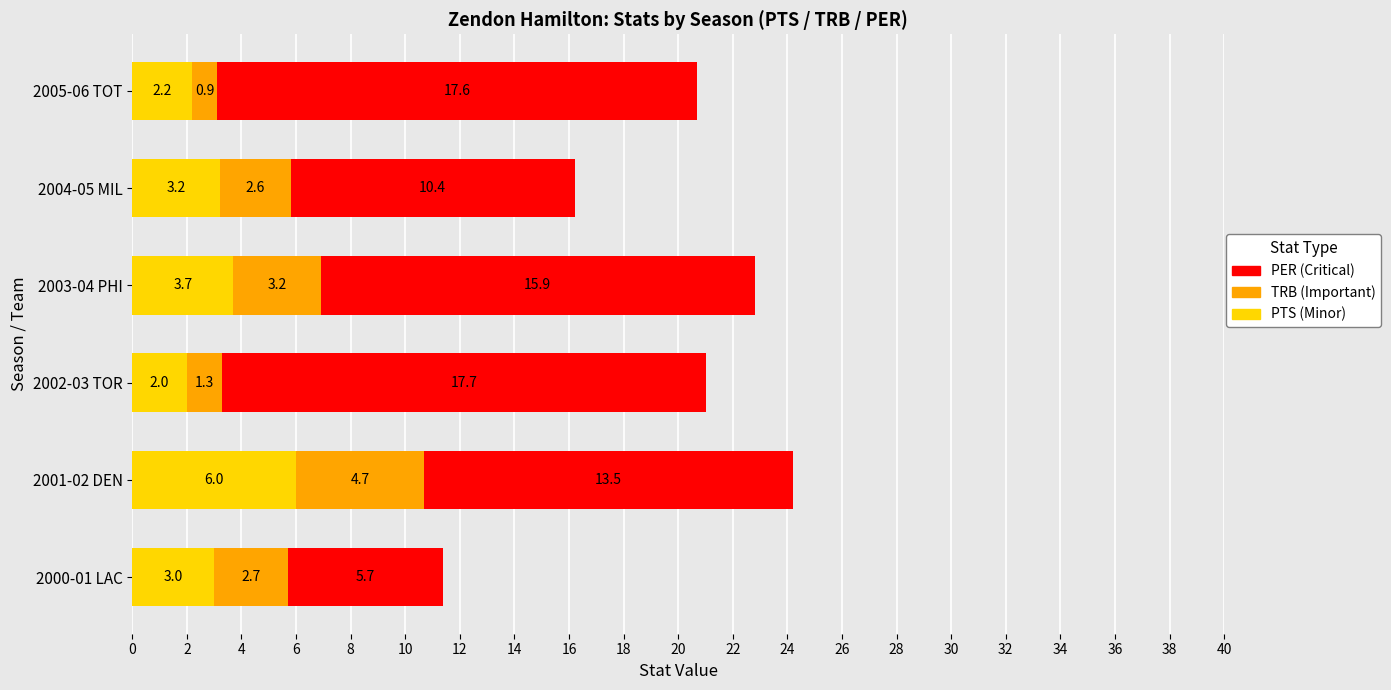

What is the total value across all series at 2003-04 PHI?

22.8